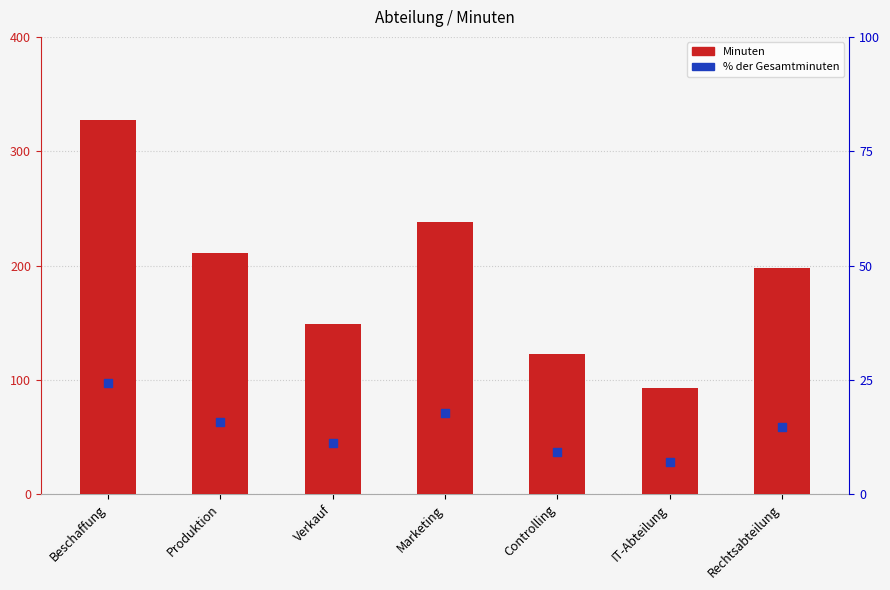

Which series contains the lowest Y value?

% der Gesamtminuten